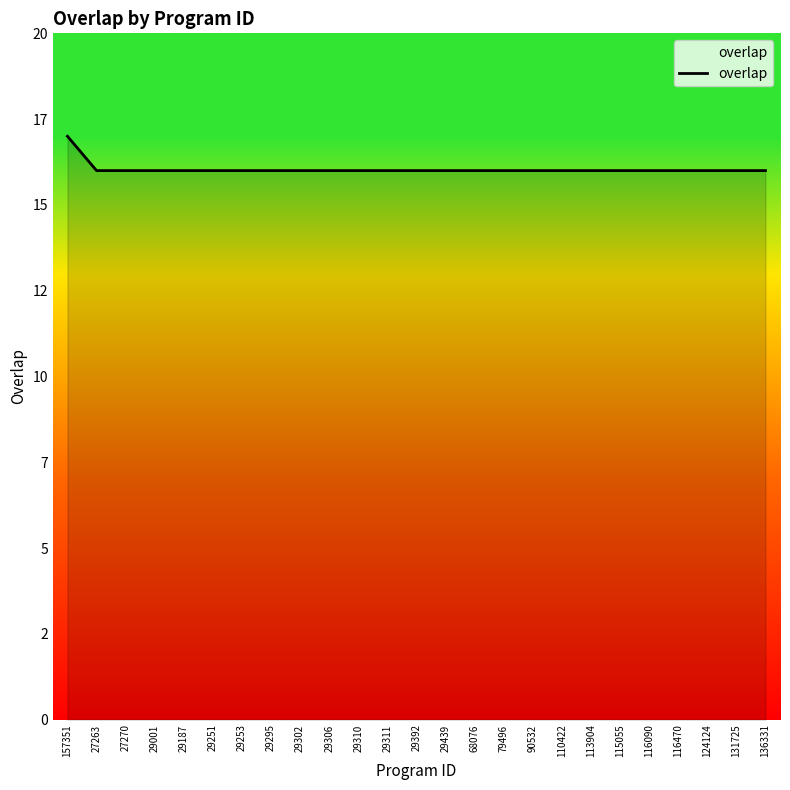

What is the value of the 4th point from the left?

16